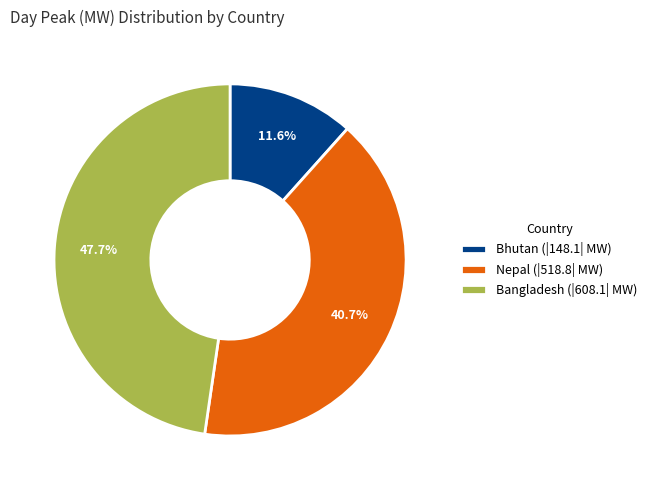

To the nearest percent, what is the difference between the largest and smallest slice percentages?

36%